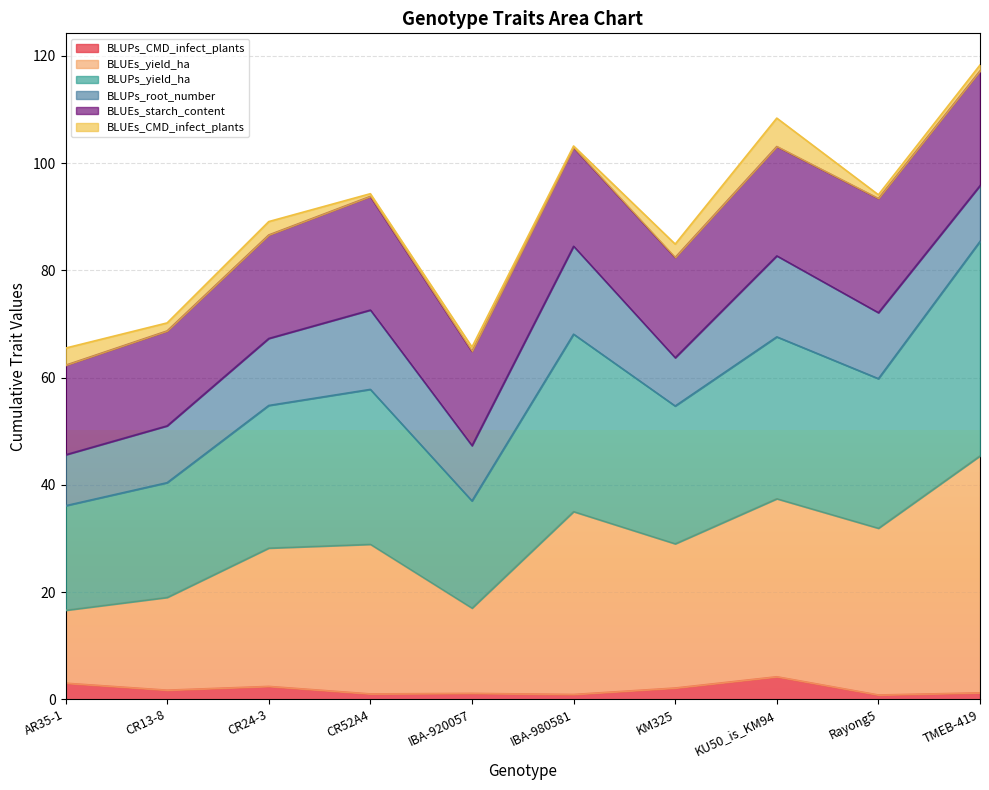

Which series has the largest total across all categories?

BLUPs_yield_ha